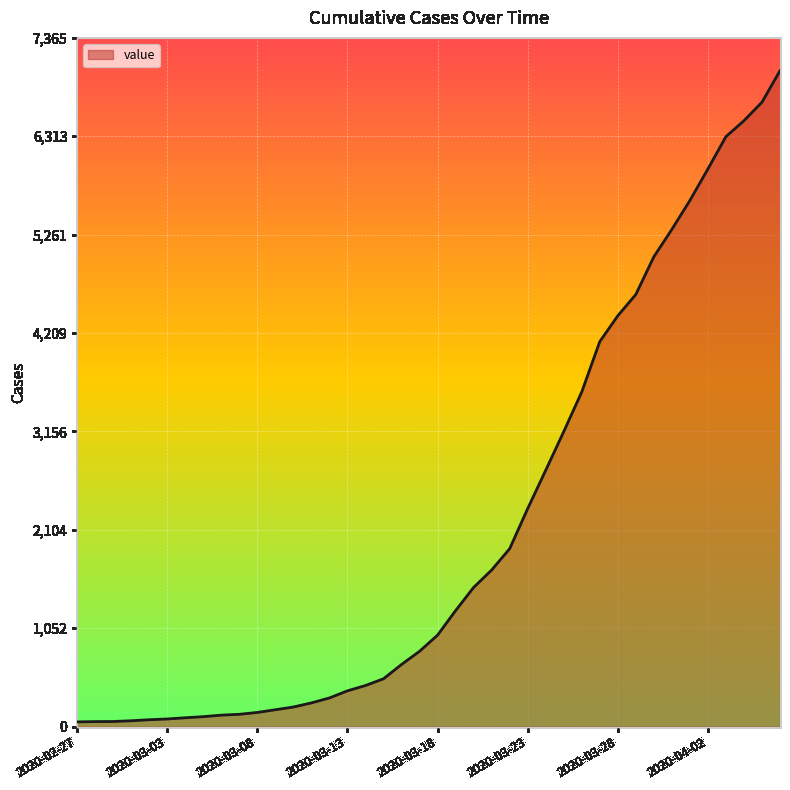

What is the difference between the maximum and minimum values?

6964